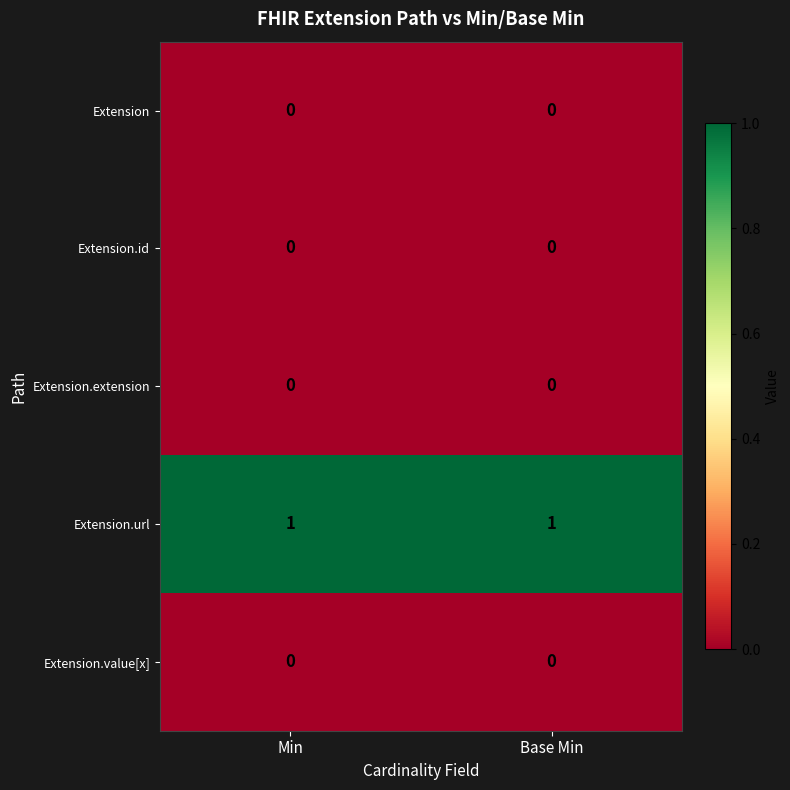

The value of Extension.extension at Min is 0. True or false?

True